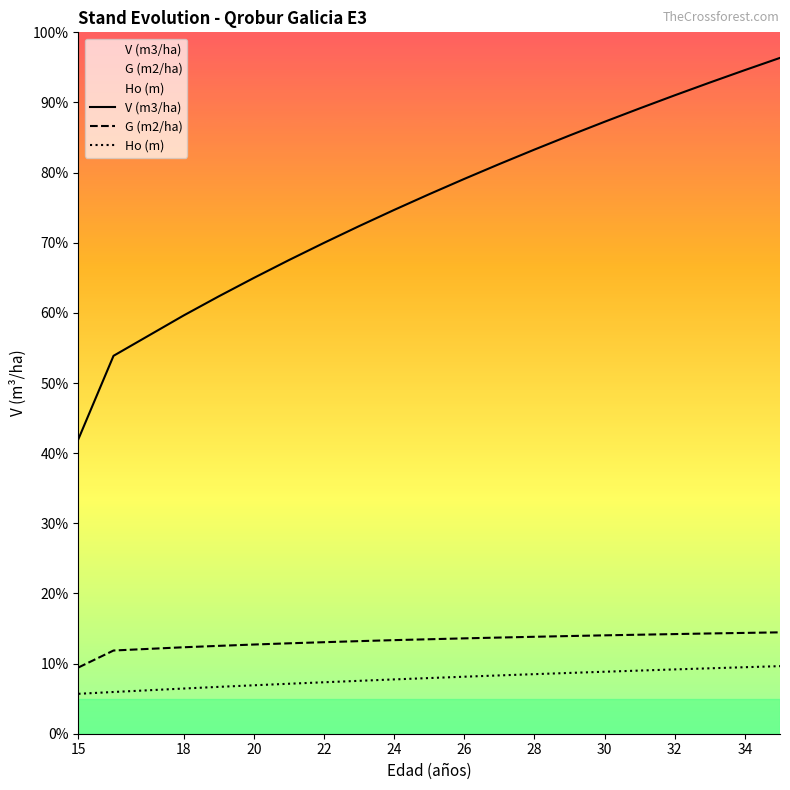

What are all the series names shown in the legend?

V (m3/ha), G (m2/ha), Ho (m)